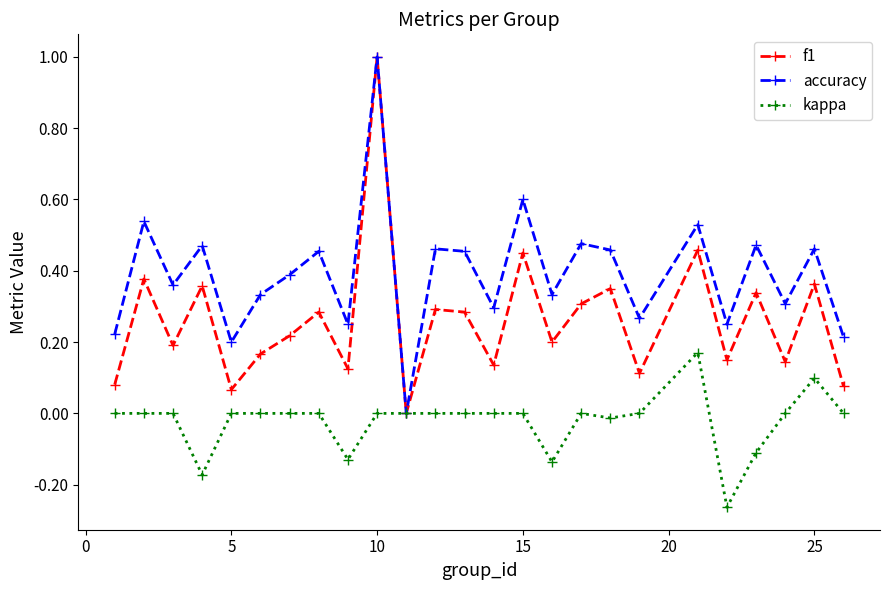

What is the maximum value shown in the chart?

1.0